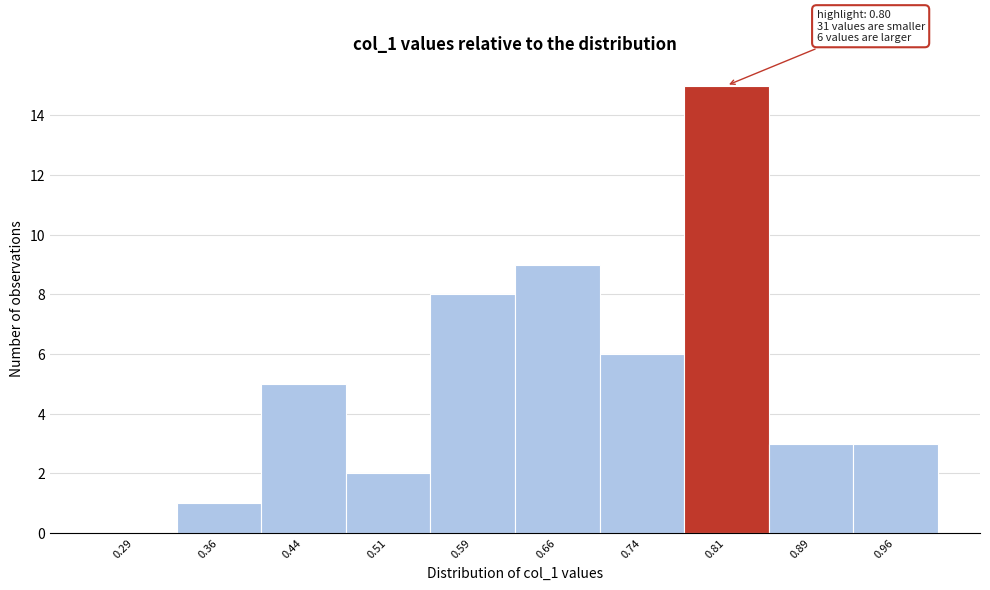

Over which range of the x-axis is the bar tallest?

0.775 to 0.850